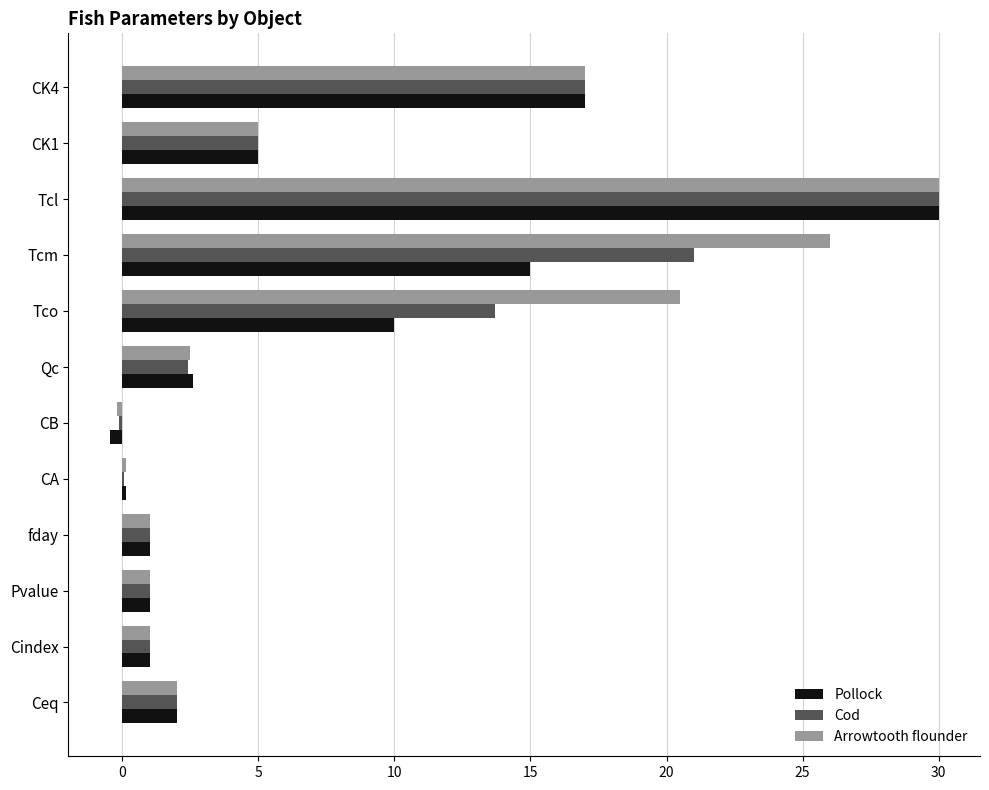

At which category does the chart reach its peak across all series?

Tcl